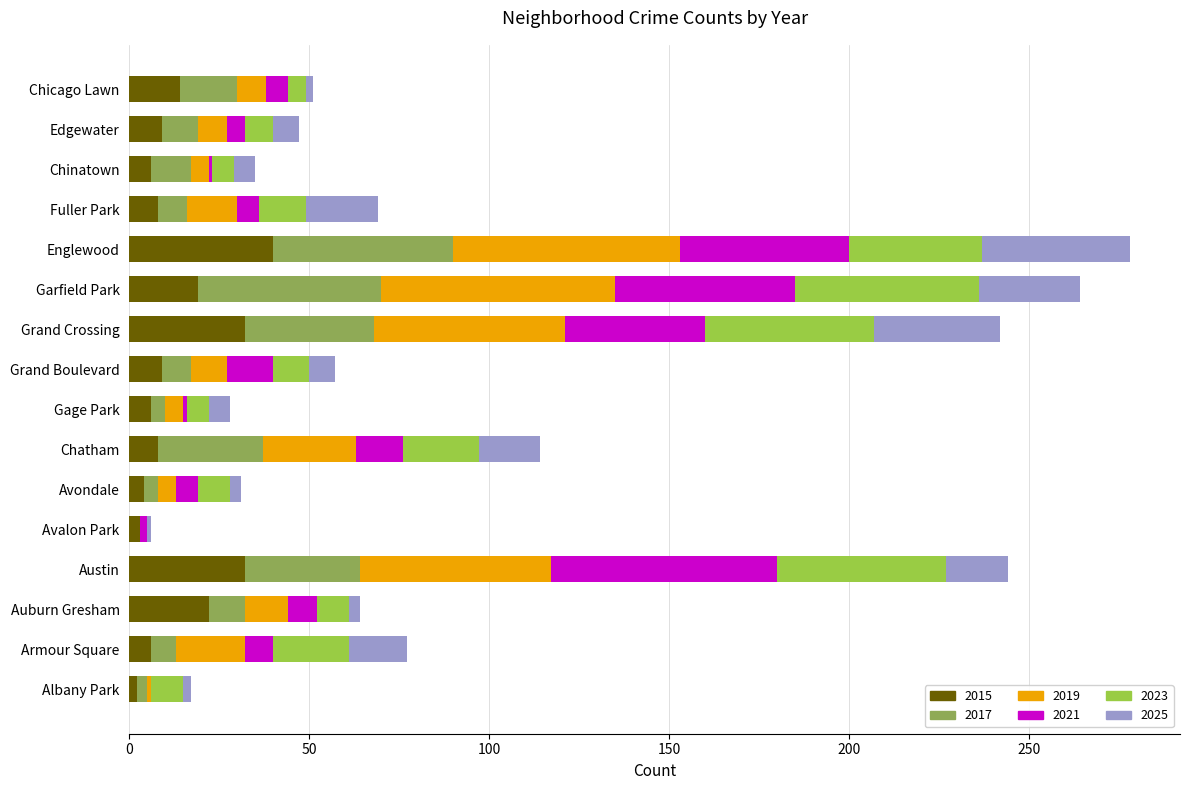

Reading left to right, extract all data points from this chart.

2015: 2	6	22	32	3	4	8	6	9	32	19	40	8	6	9	14
2017: 3	7	10	32	0	4	29	4	8	36	51	50	8	11	10	16
2019: 1	19	12	53	0	5	26	5	10	53	65	63	14	5	8	8
2021: 0	8	8	63	2	6	13	1	13	39	50	47	6	1	5	6
2023: 9	21	9	47	0	9	21	6	10	47	51	37	13	6	8	5
2025: 2	16	3	17	1	3	17	6	7	35	28	41	20	6	7	2